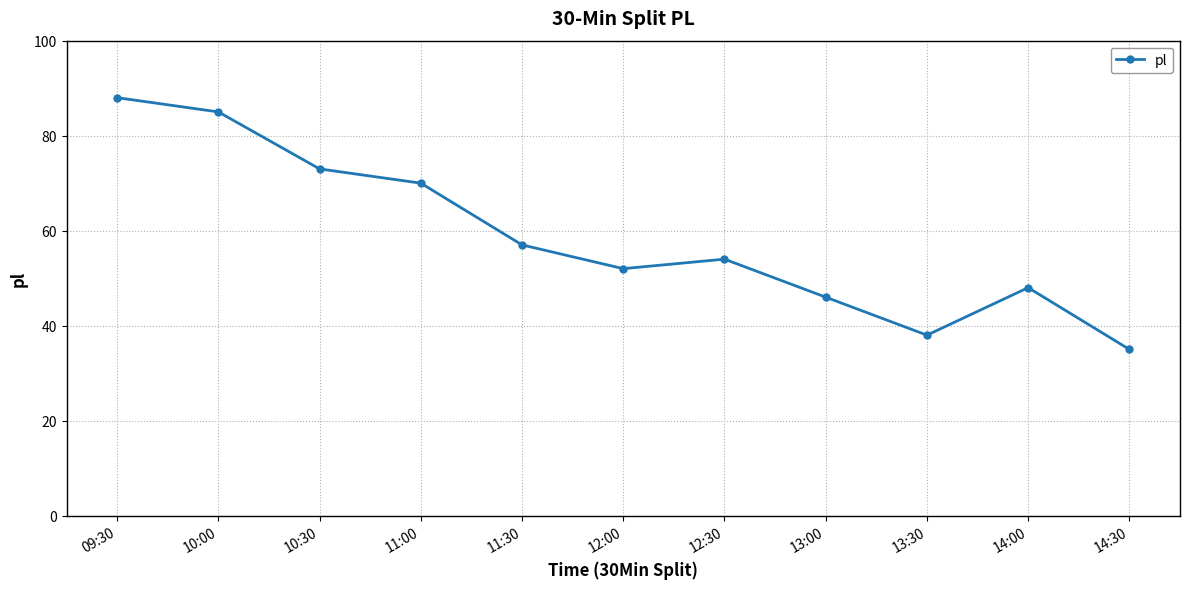

Reading right to left, list all the values displayed in this chart.

35	48	38	46	54	52	57	70	73	85	88